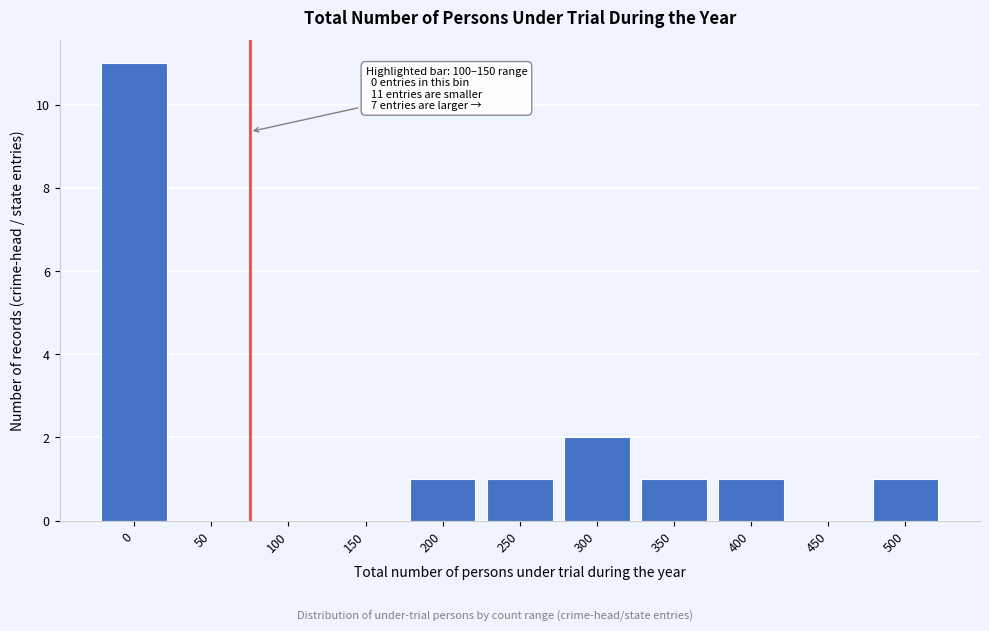

Reading left to right, transcribe all the data shown in this chart.

0=11	50=0	100=0	150=0	200=1	250=1	300=2	350=1	400=1	450=0	500=1